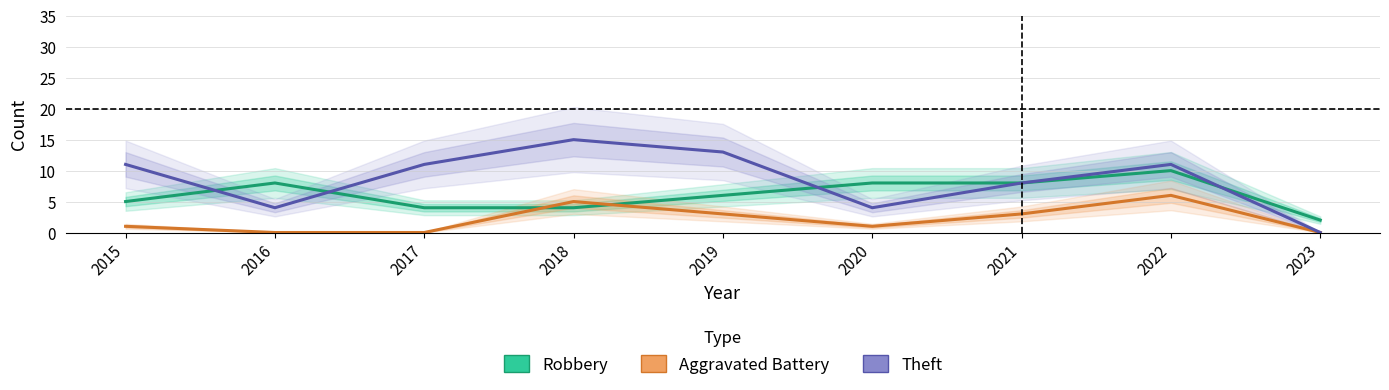

What is the approximate value of Theft at 2019, to the nearest 5?

15